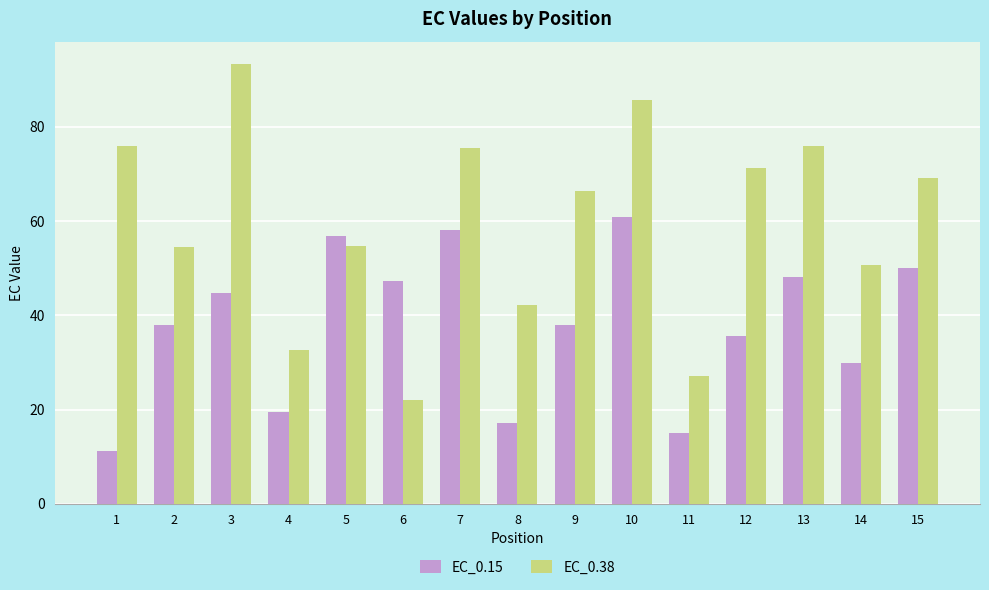

Which series has the largest total across all categories?

EC_0.38